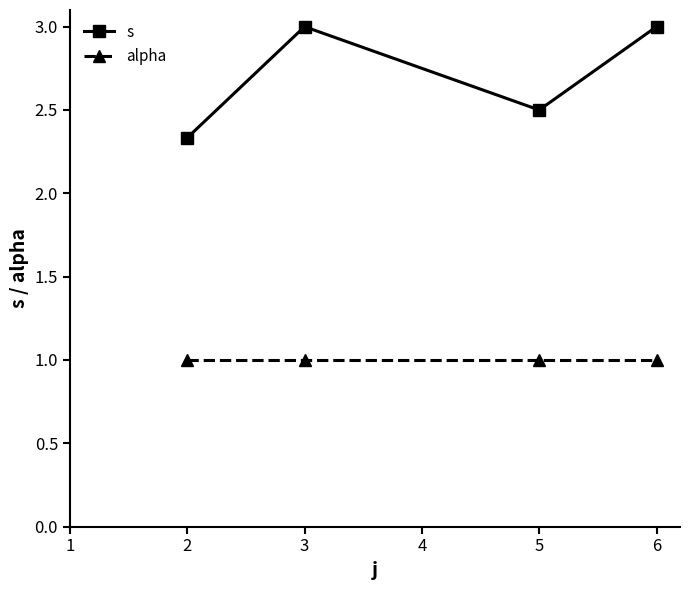

List the series in order of their overall mean, highest first.

s, alpha